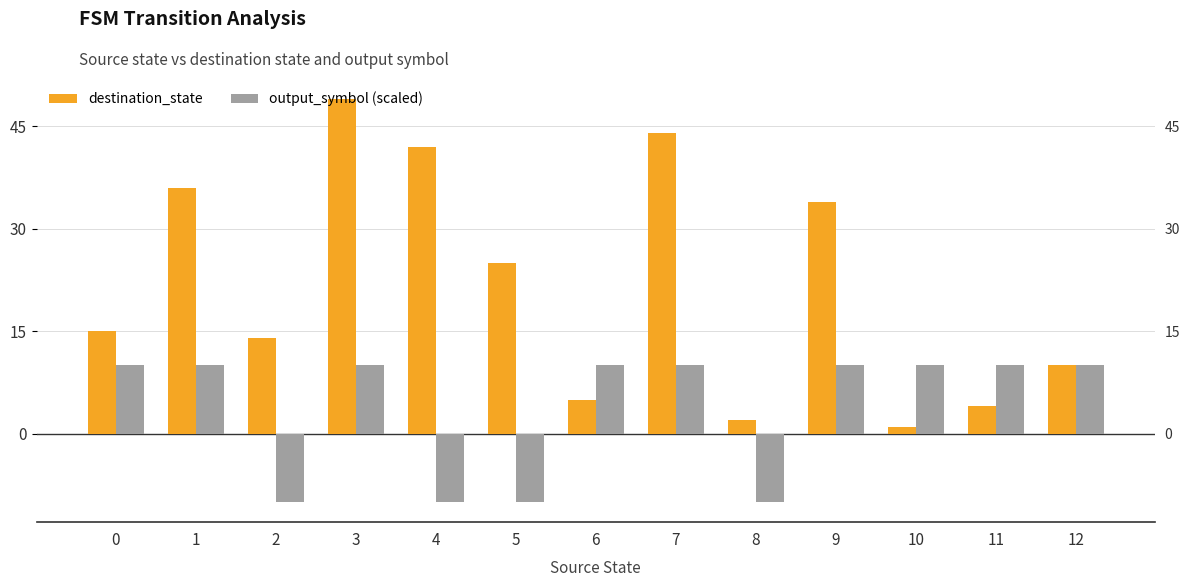

What is the sum of the destination_state values at 2 and 6?

19